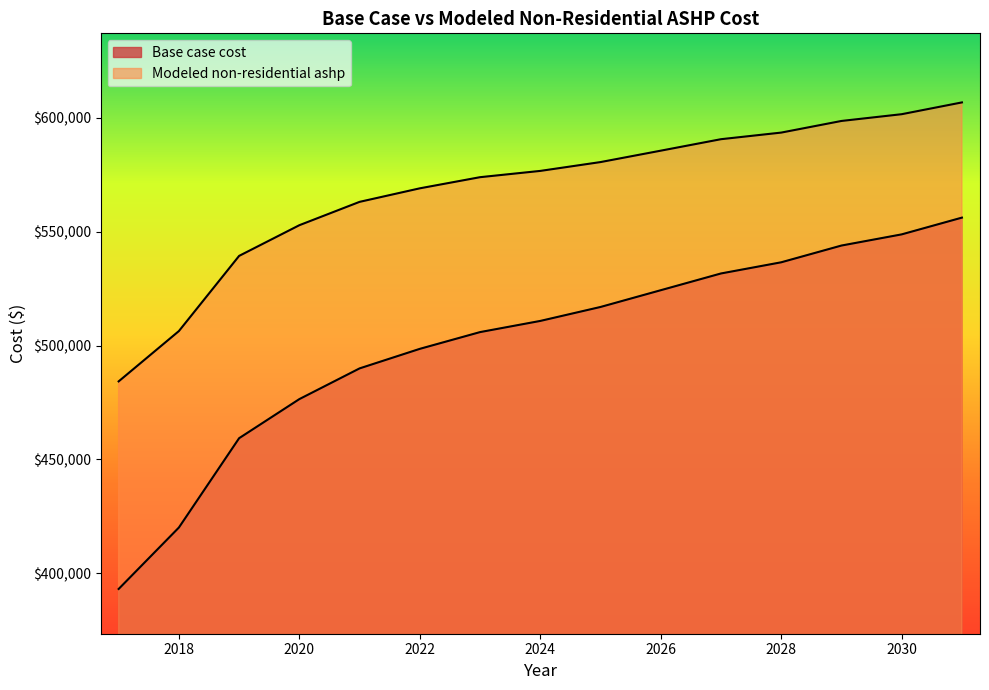

The value of Modeled non-residential ashp at 2020 is 552843.9. True or false?

True